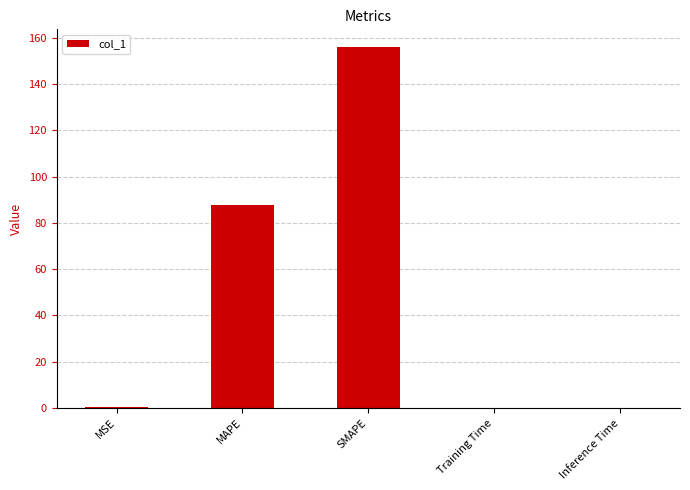

The chart shows a value of 0.3 at MSE. True or false?

True